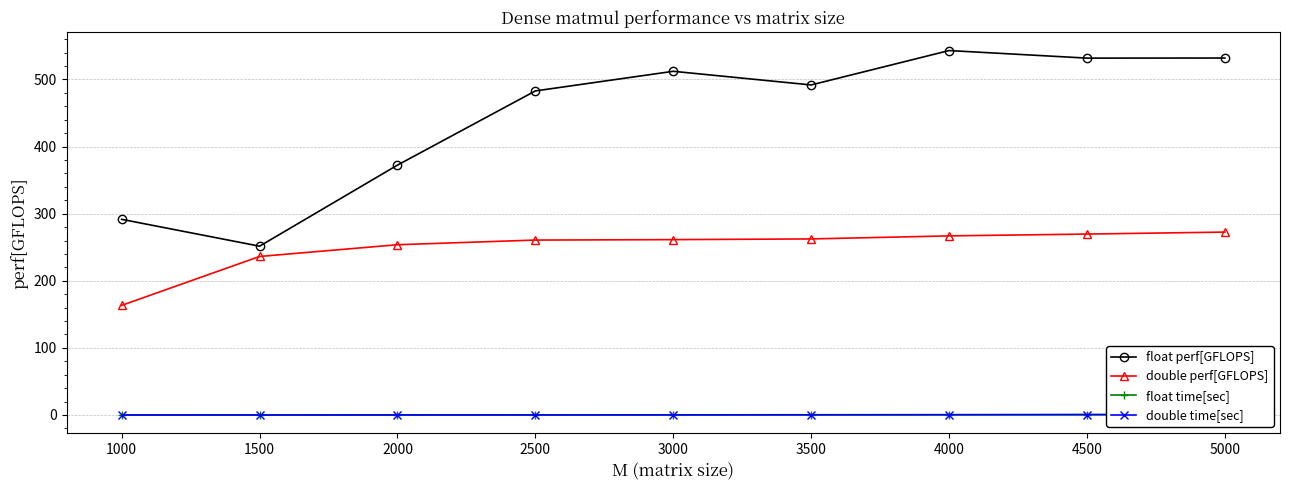

Reading left to right, transcribe all the data shown in this chart.

float perf[GFLOPS]: 291.5	251.5	372.4	482.9	512.1	491.8	543.0	531.8	531.9
double perf[GFLOPS]: 163.4	236.2	253.7	260.7	261.3	262.4	266.9	269.6	272.6
float time[sec]: 0.0	0.0	0.0	0.1	0.1	0.2	0.2	0.3	0.5
double time[sec]: 0.0	0.0	0.1	0.1	0.2	0.3	0.5	0.7	0.9